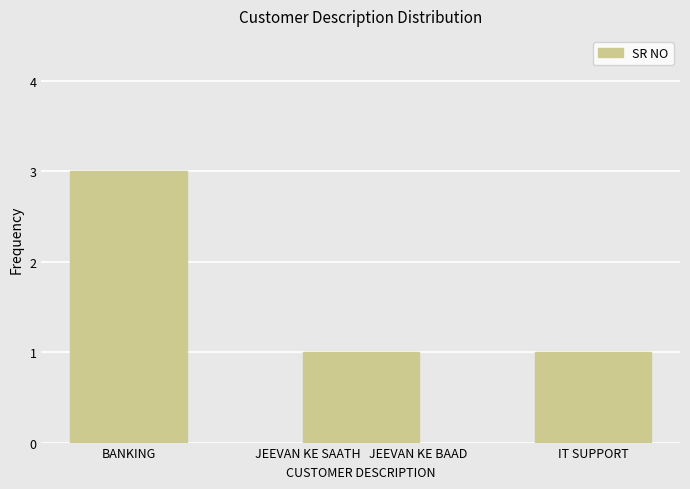

Count the number of categories in the chart.

3